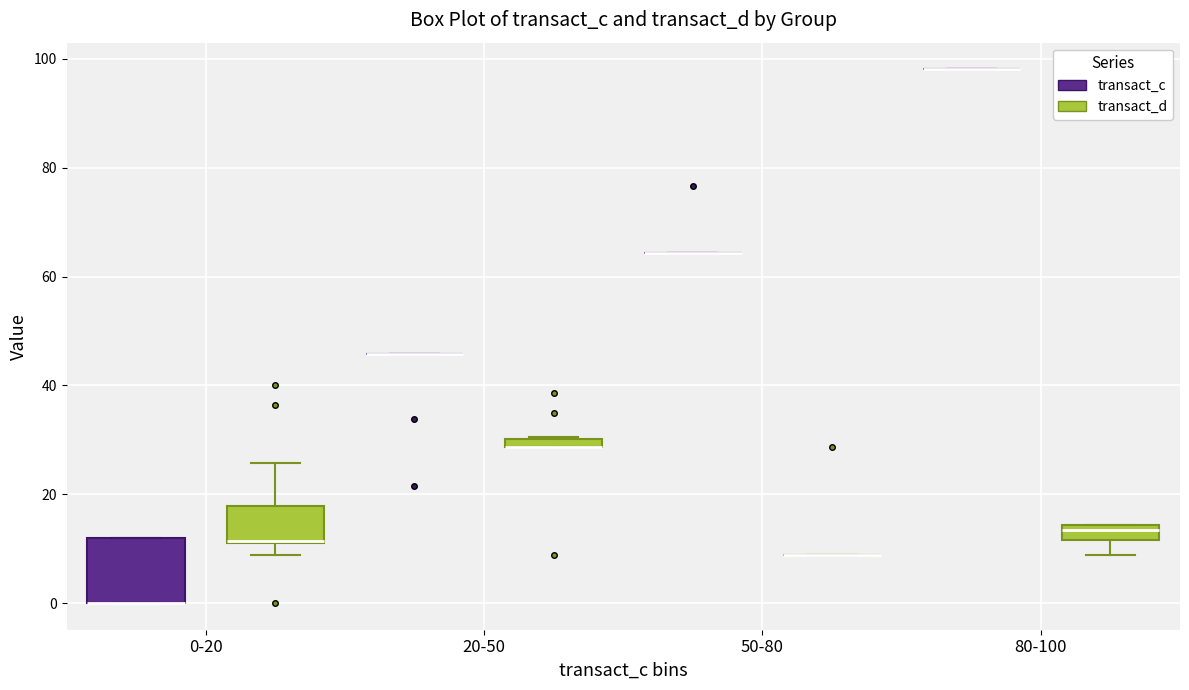

Where does the lower whisker of the box for 80-100 (transact_d) end on the y-axis? The values are not printed on the chart, so give them approximately, as read against the axis.

8